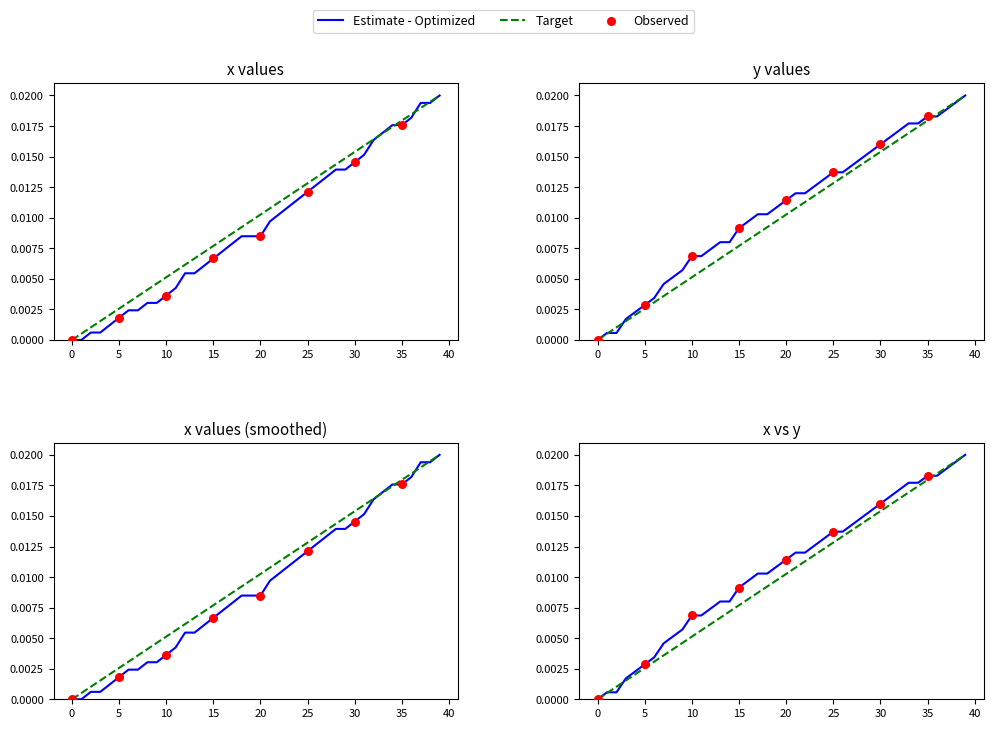

At how many categories does at least one series exceed 0?

39